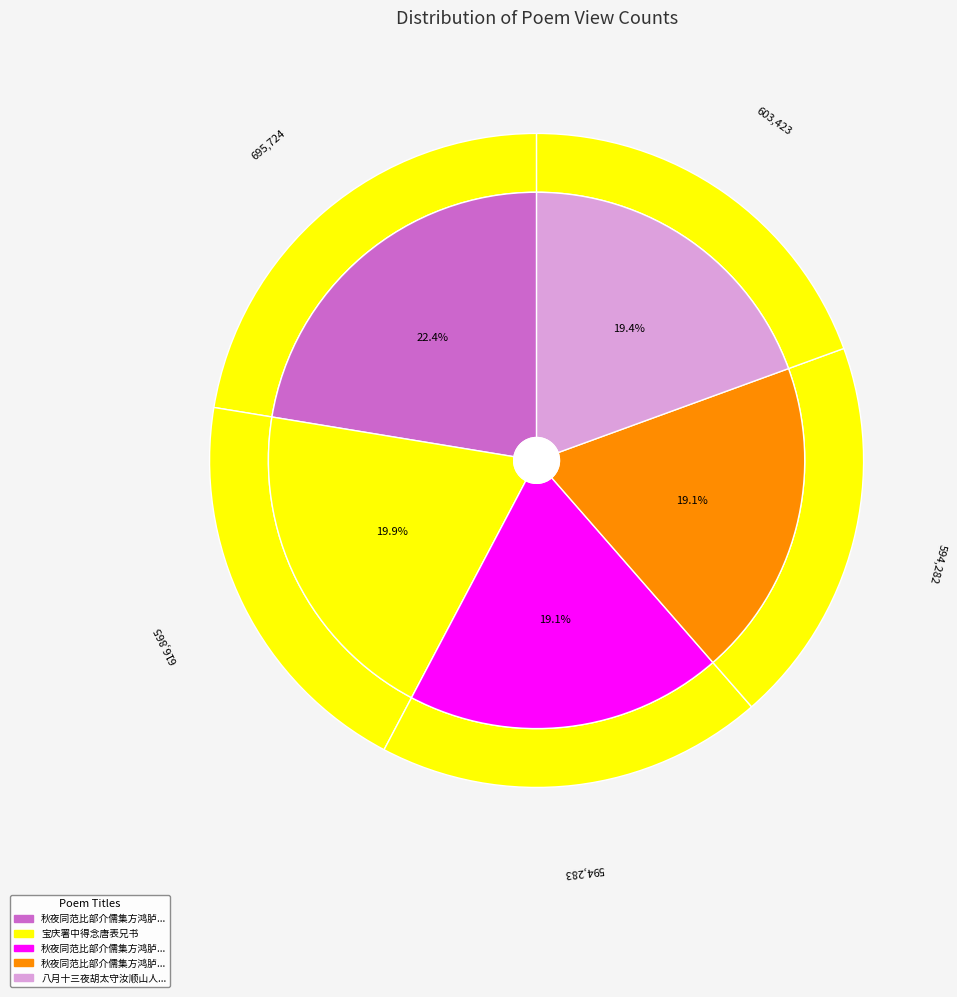

Approximately how many times larger is the value at 宝庆署中得念唐表兄书 compared to 八月十三夜胡太守汝顺山人董述夫汪和叔魏成之蔡世卿贞卿李永升永庇永承集署中得人字?

1.0